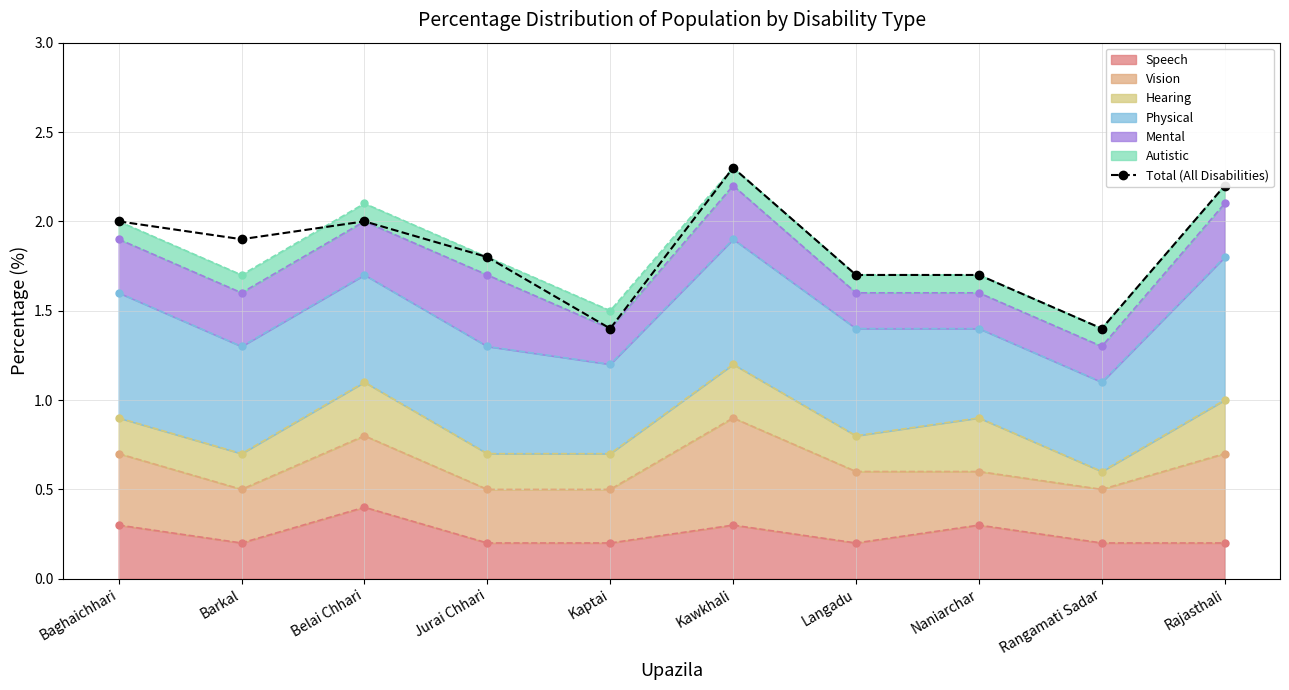

What is the change in value from Barkal to Belai Chhari?

+0.1